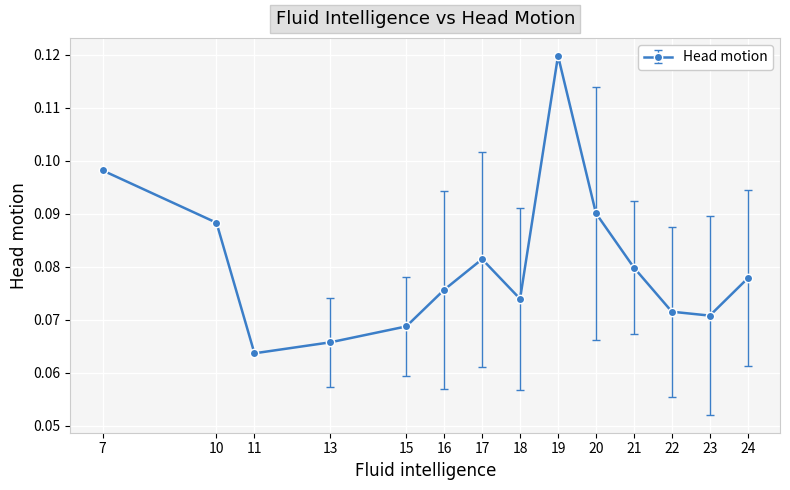

Rank the categories by value from lowest to highest.

11, 13, 15, 23, 22, 18, 16, 24, 21, 17, 10, 20, 7, 19